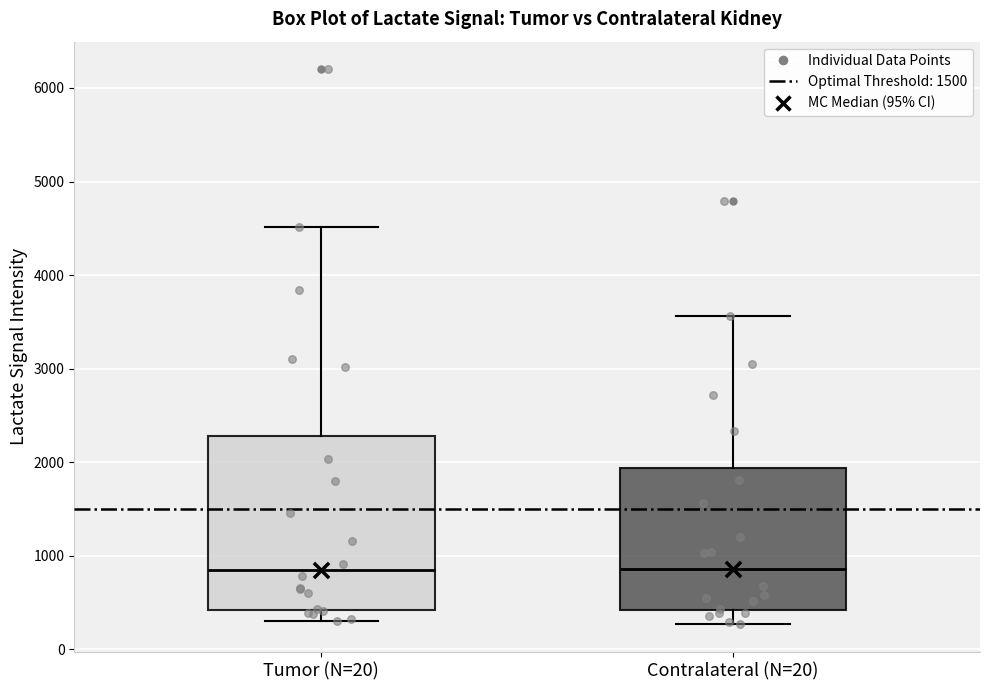

Where does the median line of the box for Tumor (N=20) sit on the y-axis? The values are not printed on the chart, so give them approximately, as read against the axis.

900